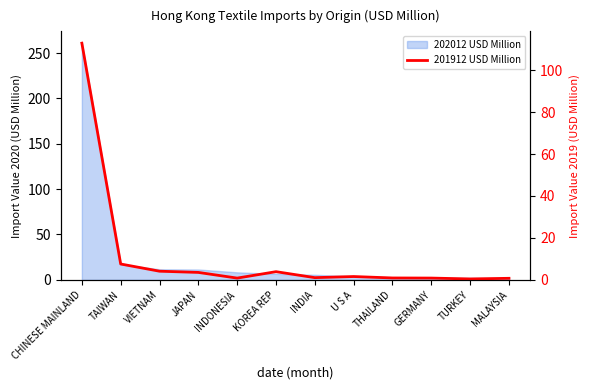

Which label corresponds to the smallest value in the chart?

TURKEY